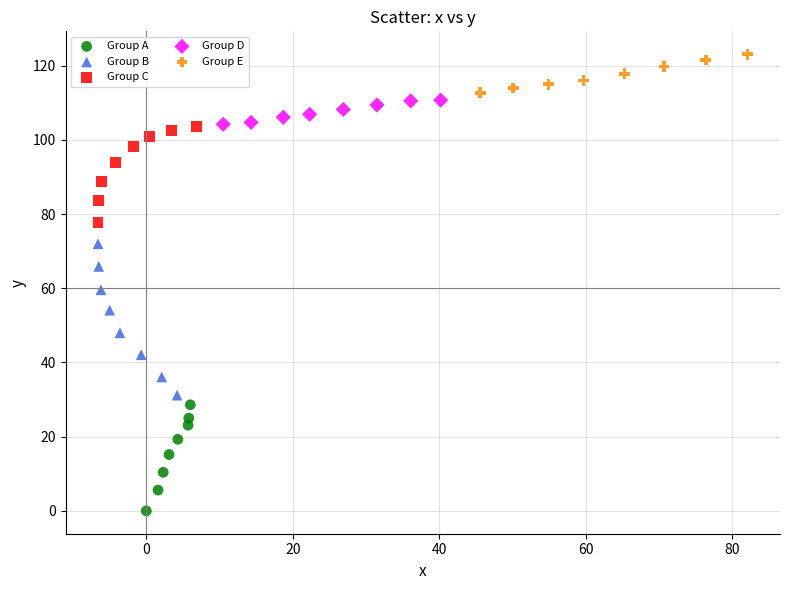

Which series contains the highest Y value?

Group E